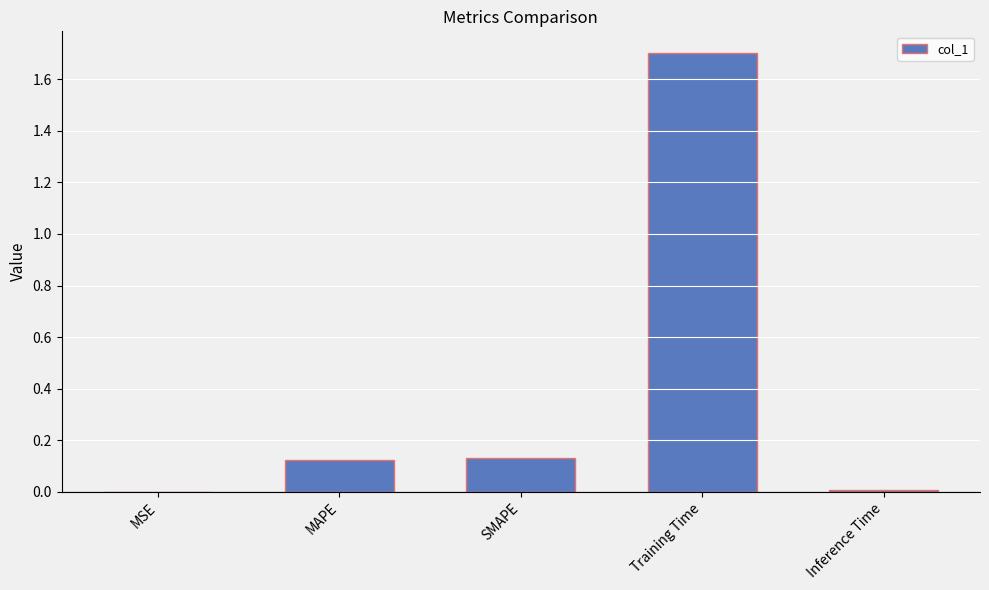

The chart shows a value of 0.0 at Inference Time. True or false?

True